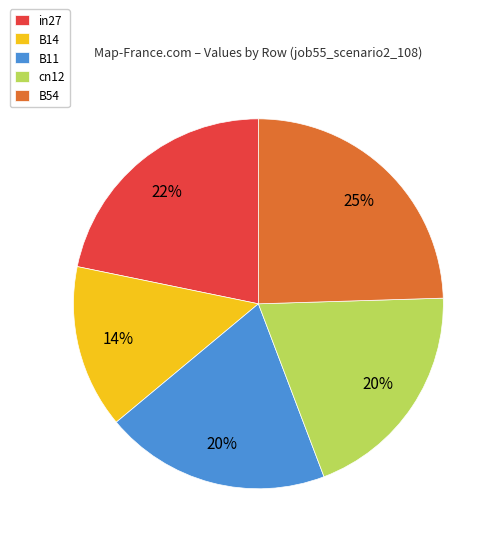

How many segments does this pie chart have?

5